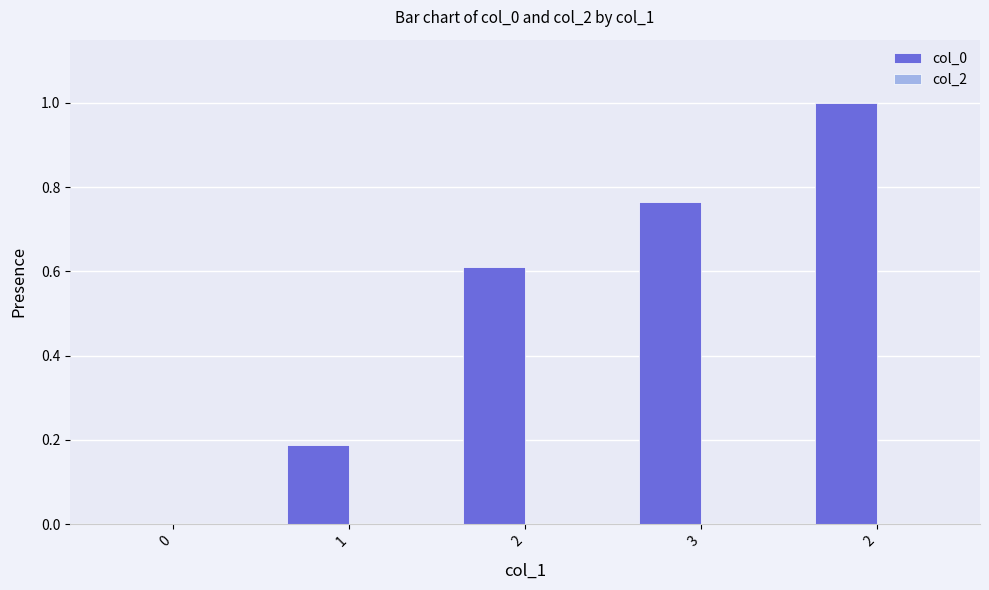

Reading left to right, transcribe all the data shown in this chart.

col_0: 0.0	0.2	0.6	0.8	1.0
col_2: 0.0	0.0	0.0	0.0	0.0